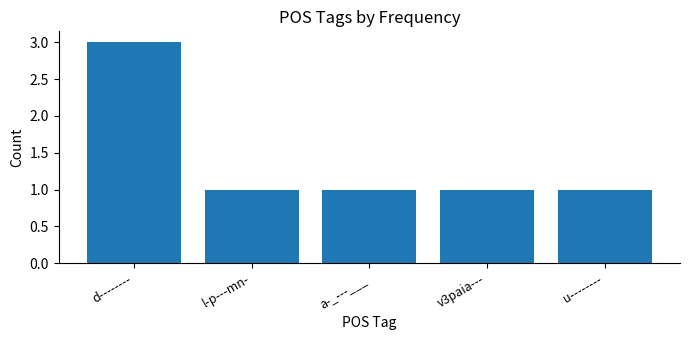

What is the ratio of the value at d-------- to the value at v3paia---?

3.0